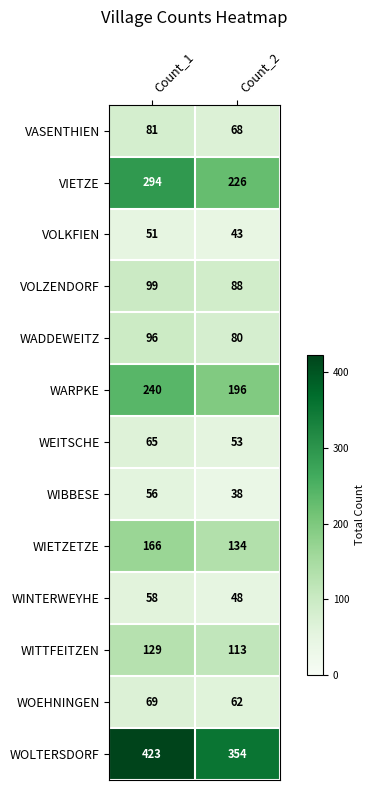

What is the smallest value displayed?

38